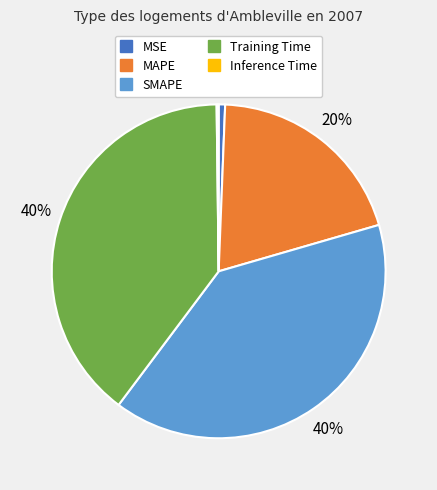

To the nearest percent, what portion does Training Time represent?

40%